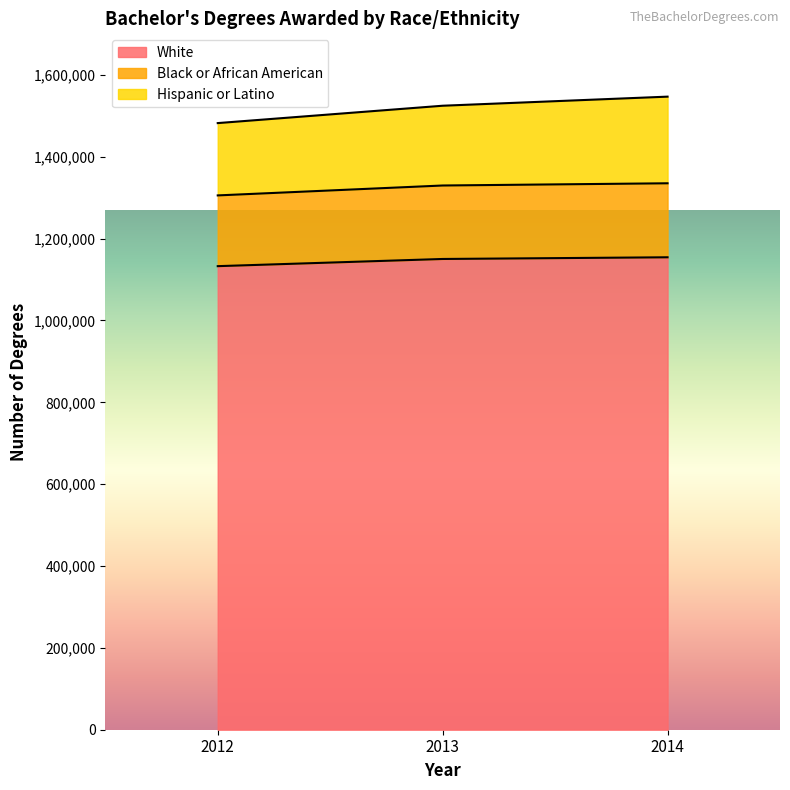

What is the minimum value for White?

1132689